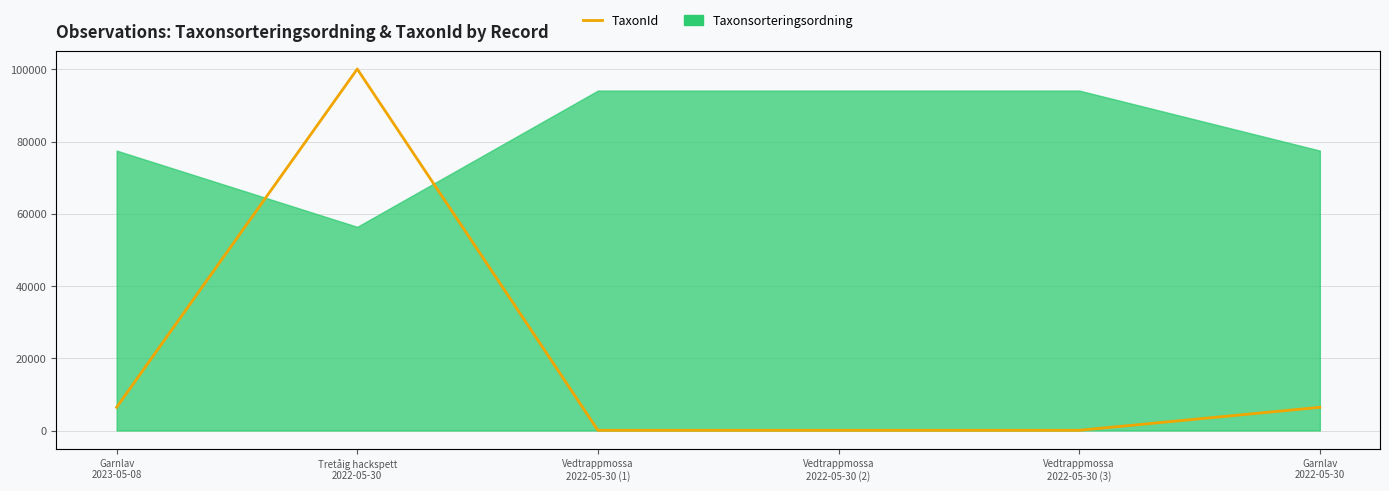

What is the average value?

18853